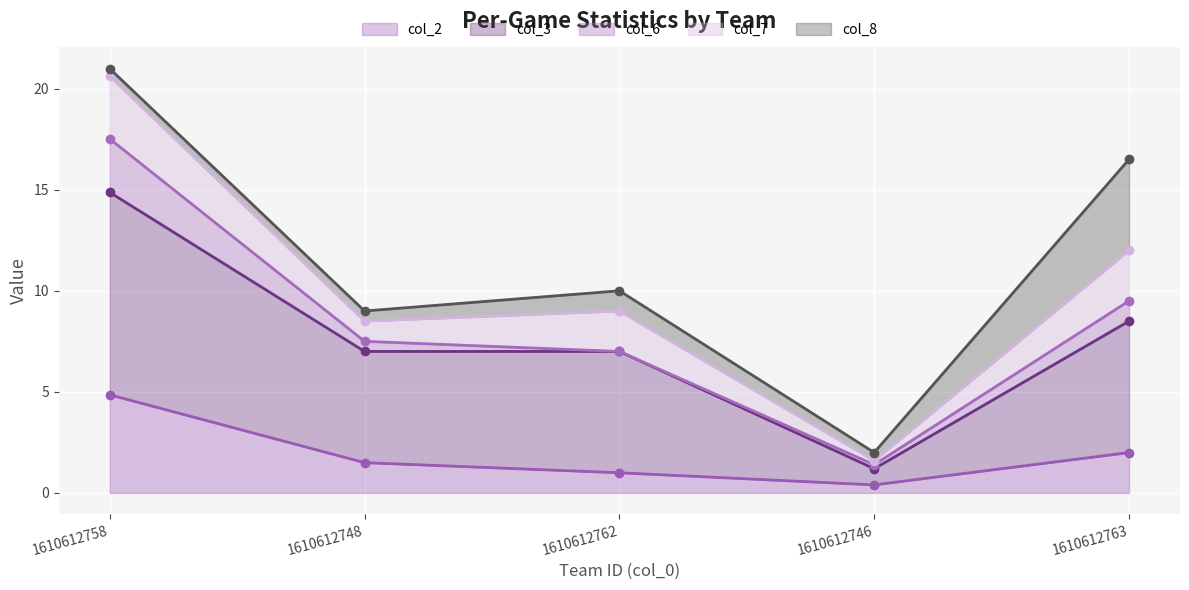

Which has a higher value, 1610612762 or 1610612758?

1610612758